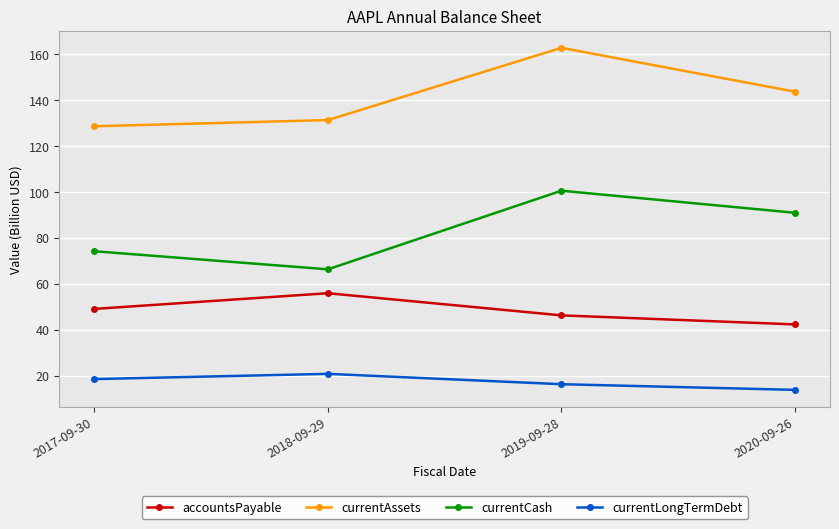

What is the difference between the accountsPayable values at 2019-09-28 and 2020-09-26?

3.9